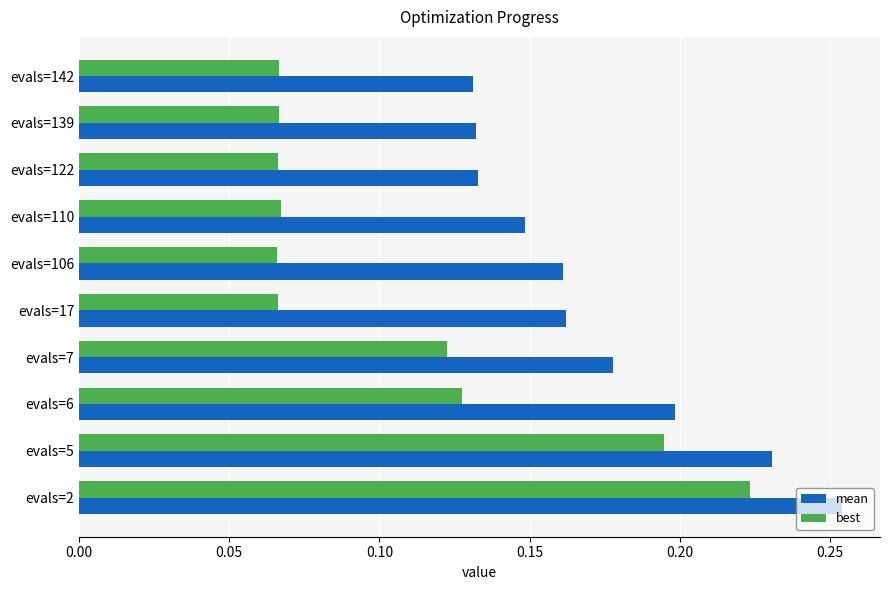

Which series has the largest range (max minus min)?

best